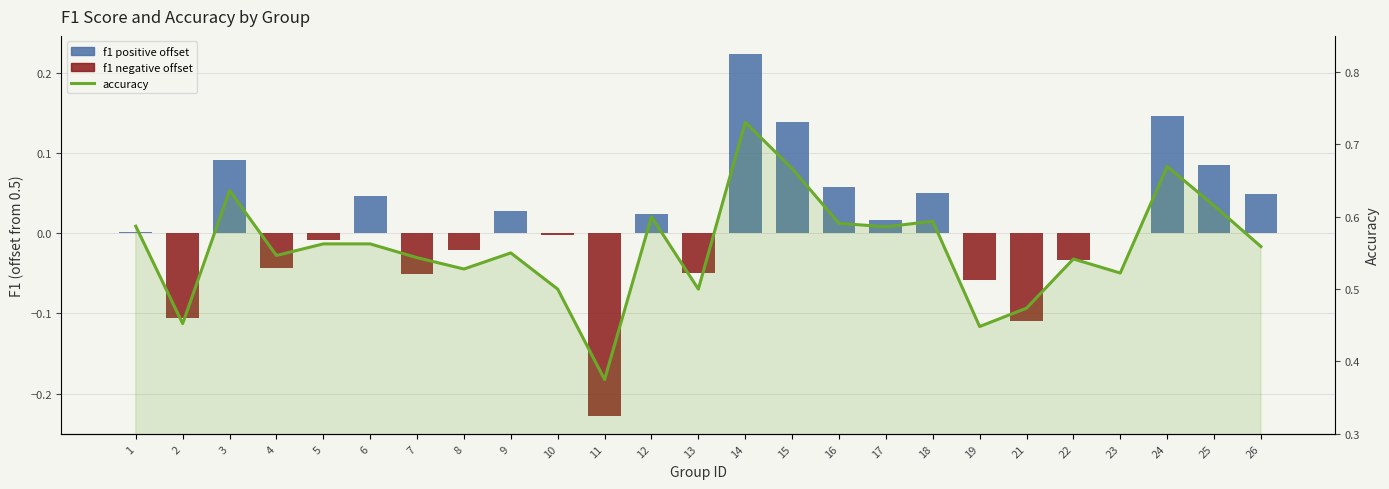

What is the difference between the maximum and second lowest values in the f1 (offset from 0.5) series?

0.3